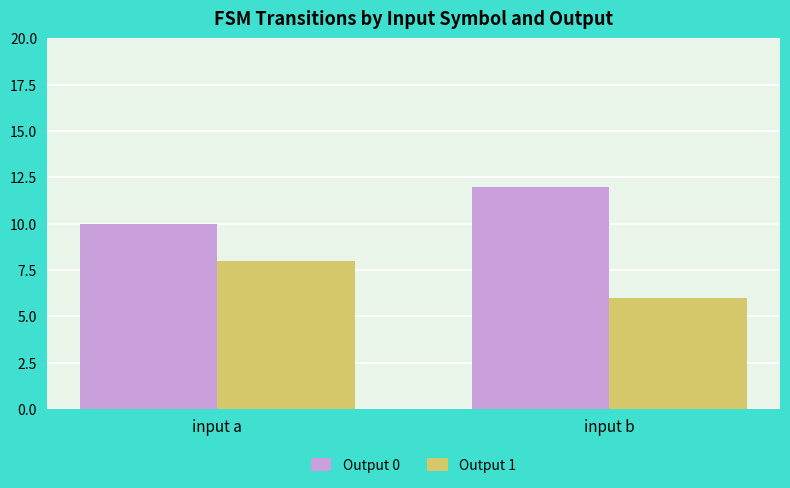

Reading left to right, extract all data points from this chart.

Output 0: 10	12
Output 1: 8	6